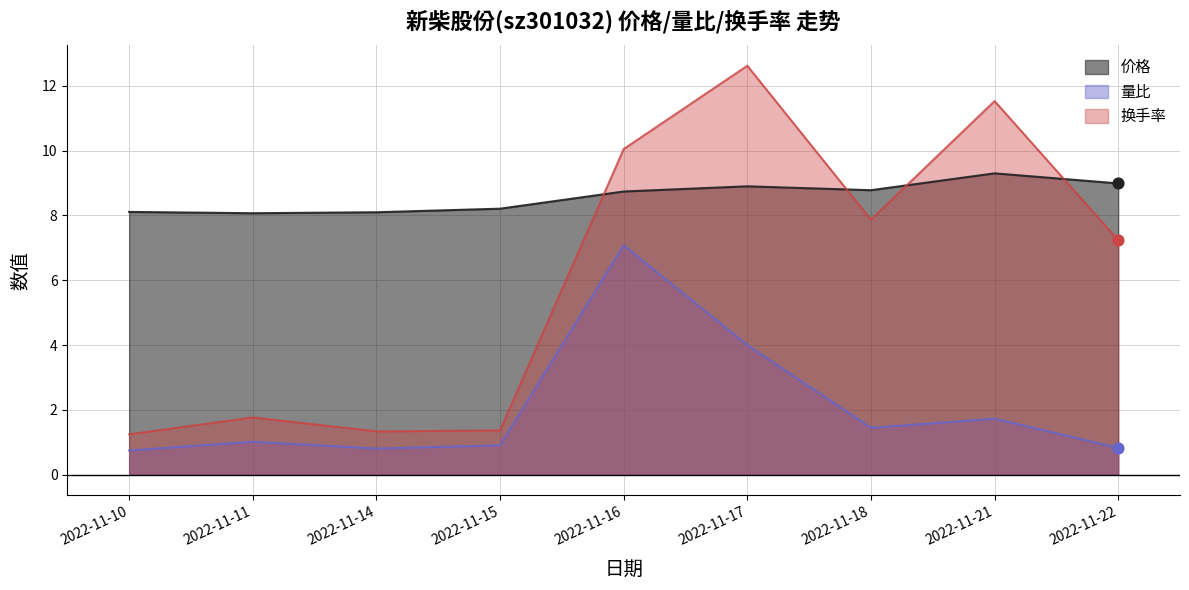

At how many categories does at least one series exceed 12?

1